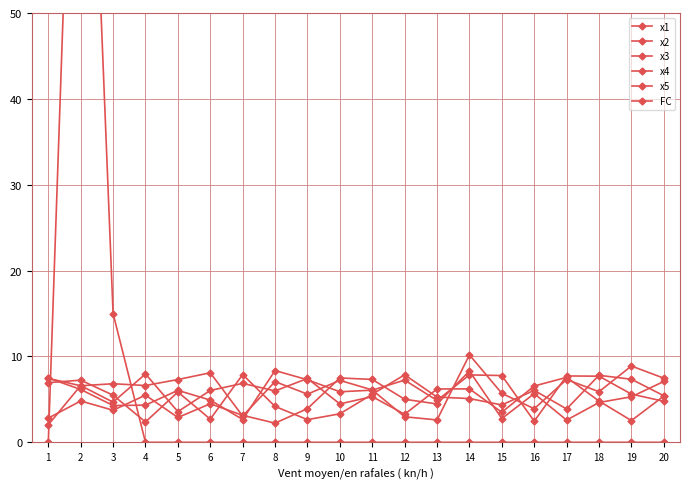

Between 19 and 7, which is larger?

19